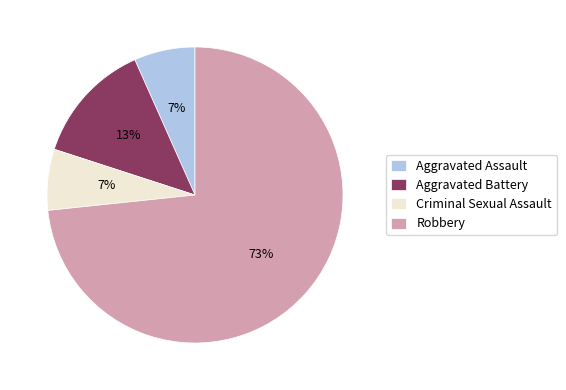

To the nearest percent, what is the average slice percentage?

25%